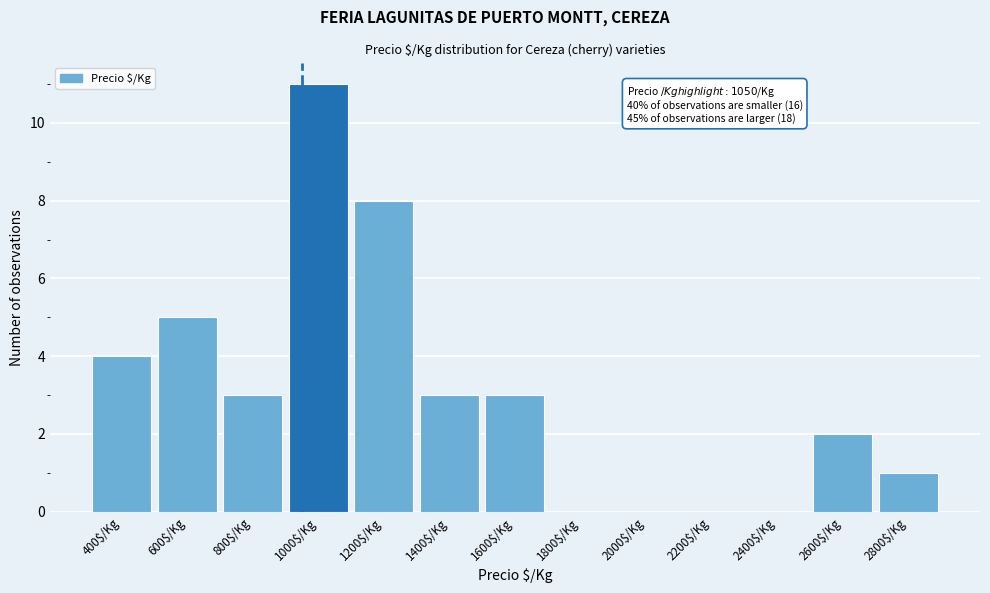

The chart shows a value of -4 at 2400$/Kg. True or false?

False